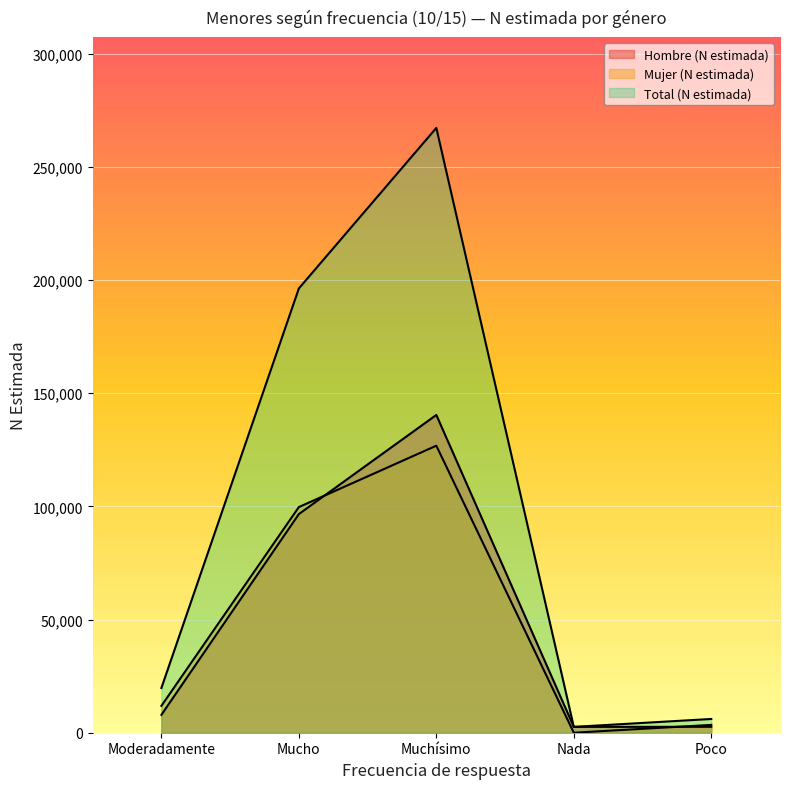

Is the value of Hombre (N estimada) at Nada greater than the value of Total (N estimada) at Nada?

No